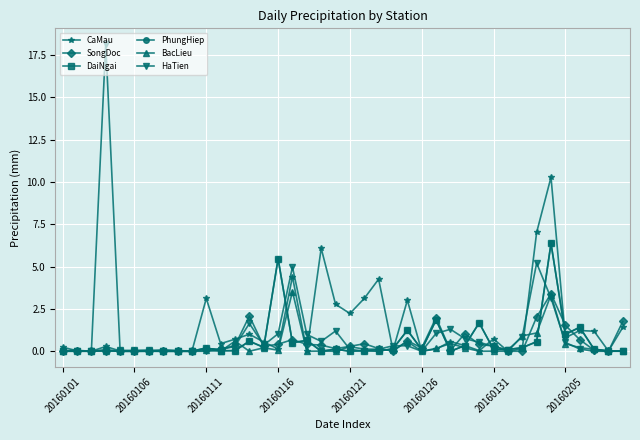

How many times do PhungHiep and HaTien cross each other?

12